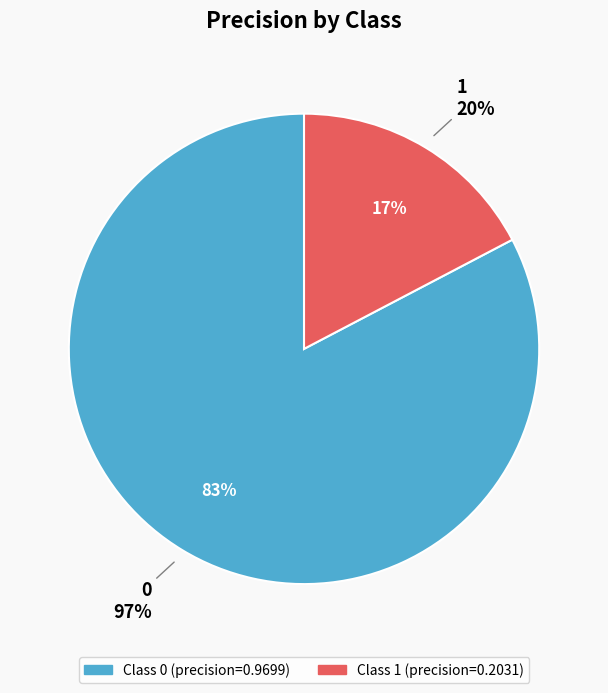

The 0 slice represents 72% of the pie. True or false?

False